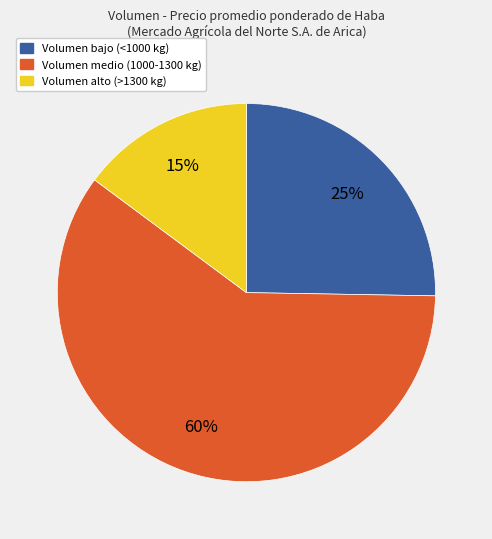

Is there any slice that represents more than half of the pie?

Yes